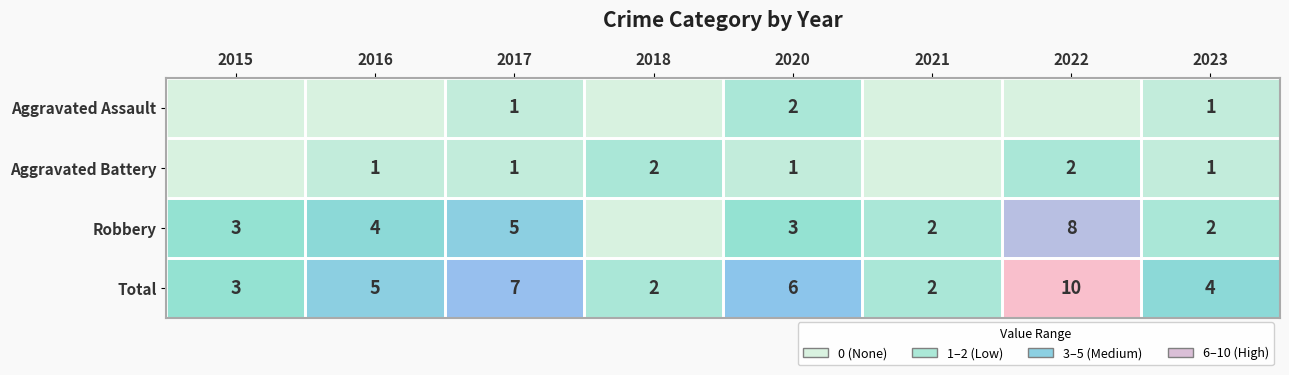

True or false: Robbery has a value of 2 at 2021.

True